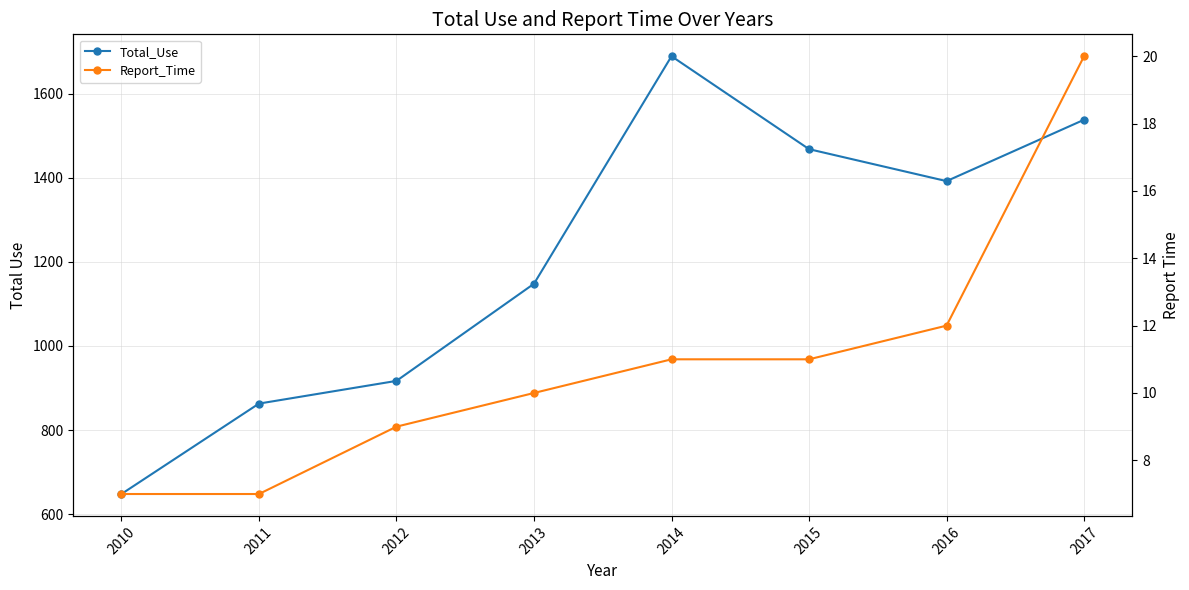

What is the sum of all Report_Time values?

87